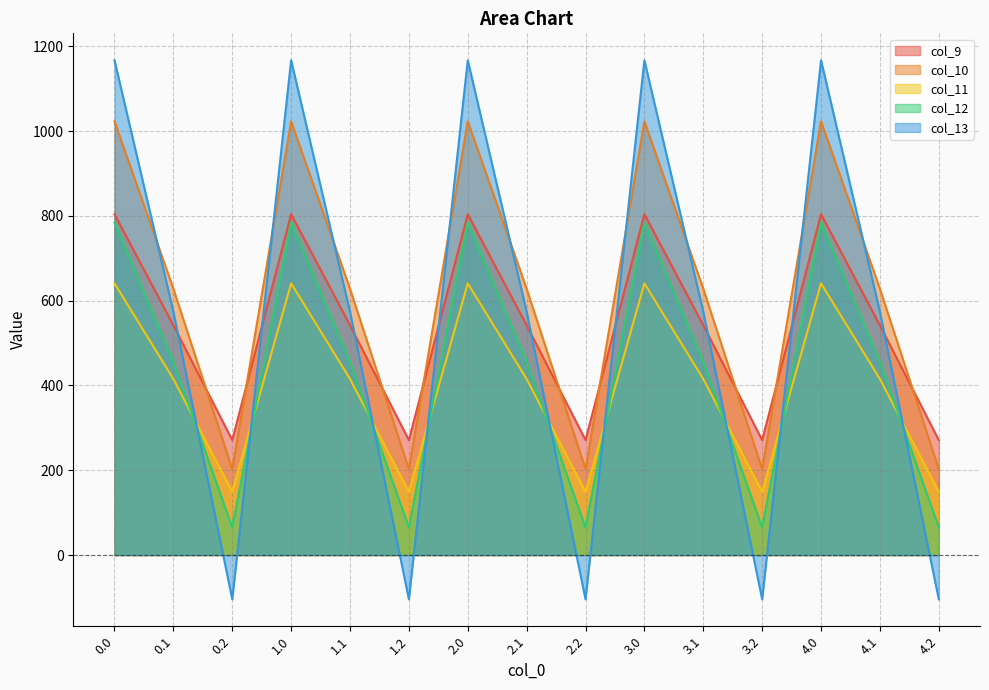

Is it true that col_12 equals 65.2 at 4.2?

True